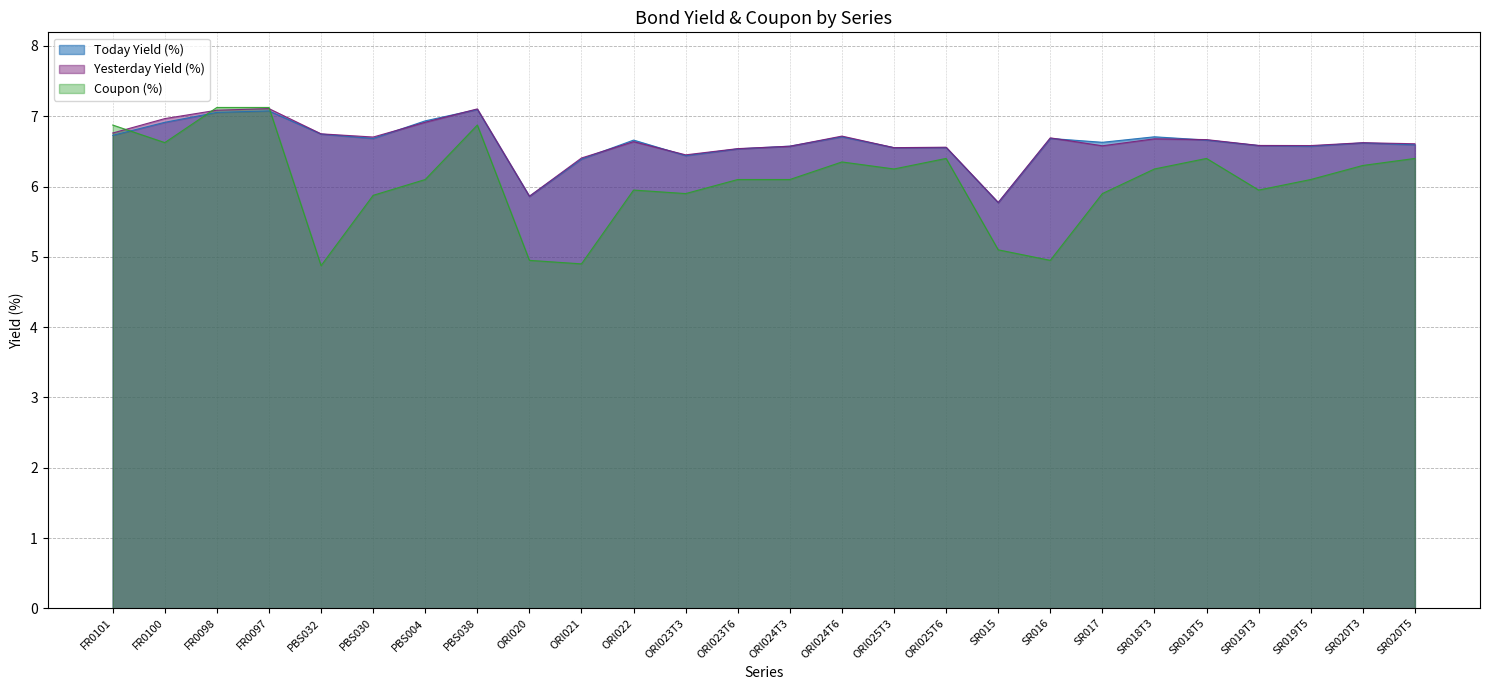

What is the highest value of the Yesterday Yield (%) series?

7.1